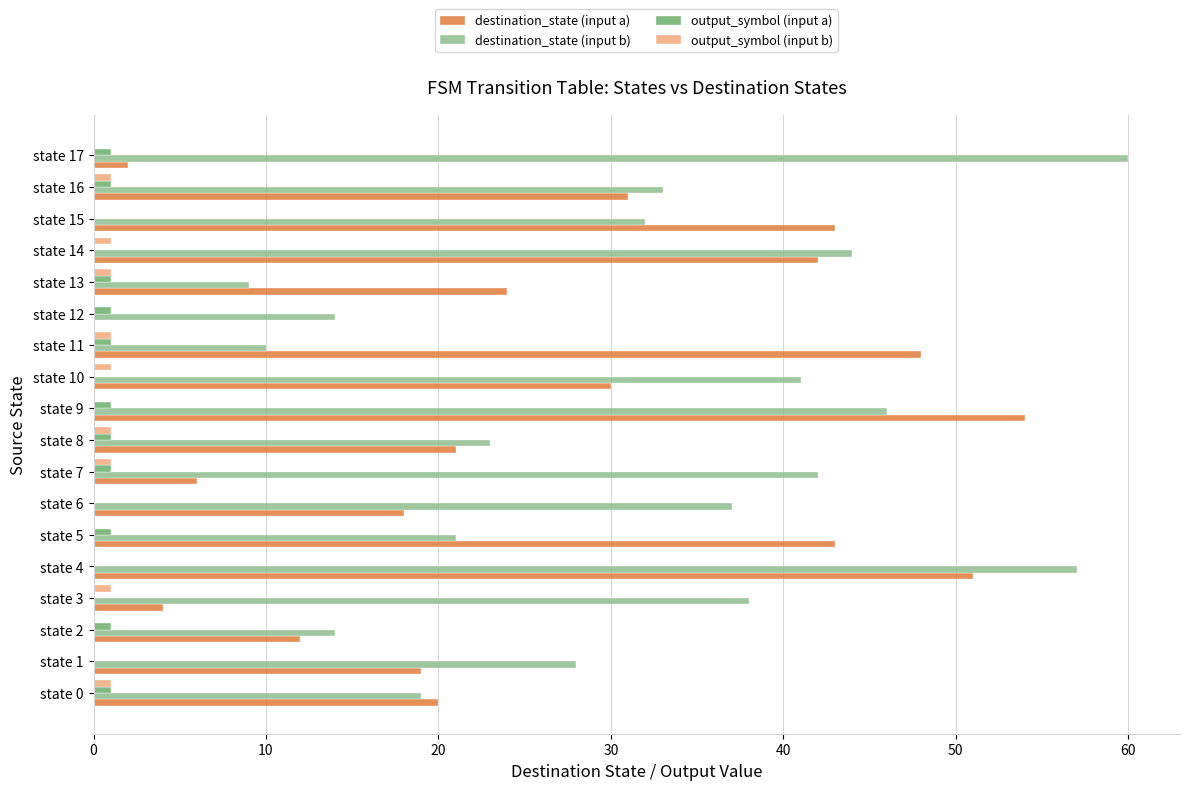

Which series changed the most between state 1 and state 4?

destination_state (input a)